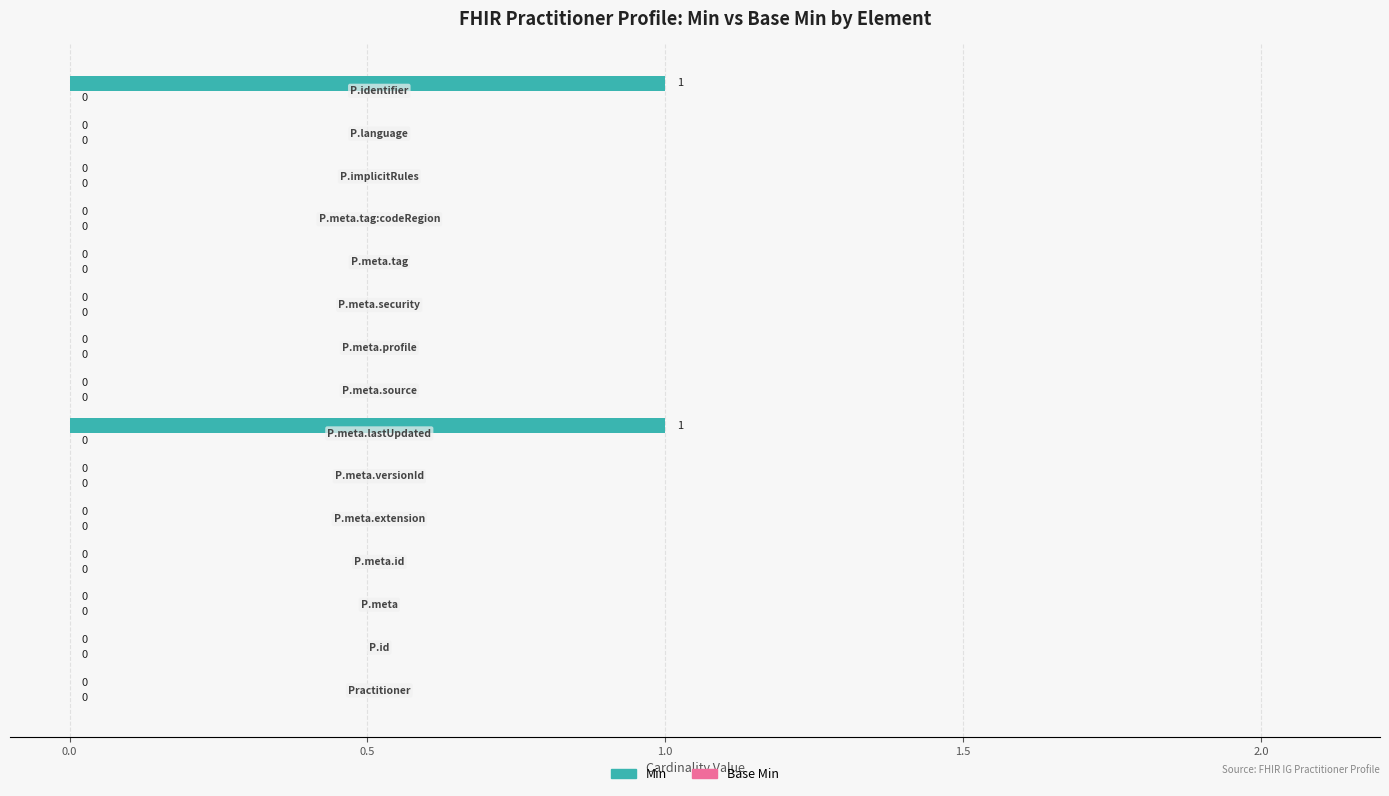

How many values are between 0 and 1?

15